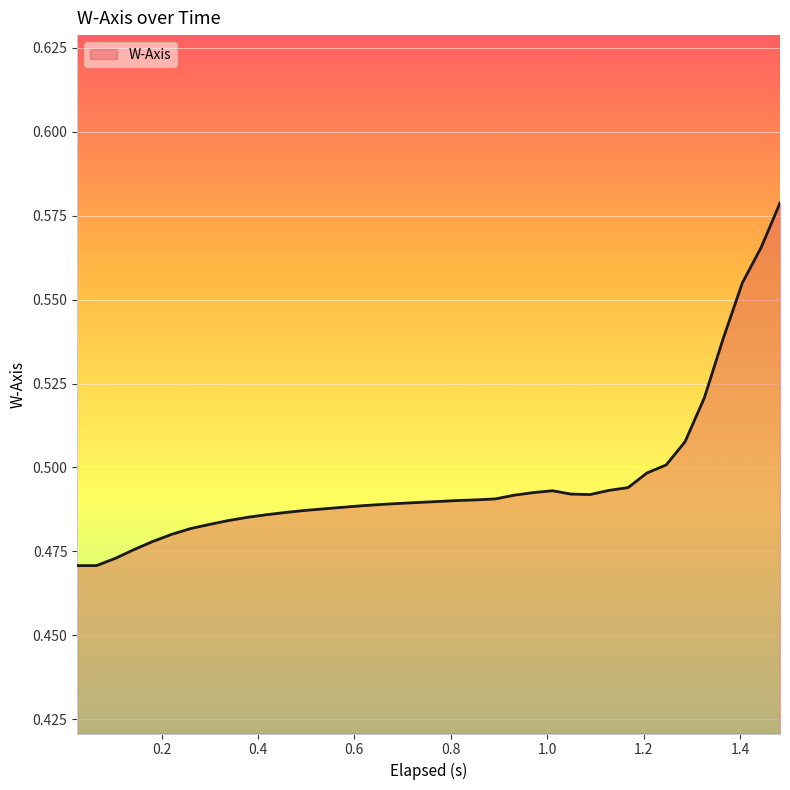

Does the chart display data point markers on the line(s)?

No